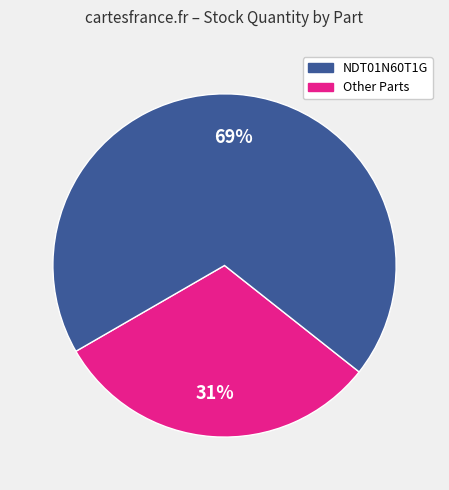

Is there a majority slice in this chart?

Yes